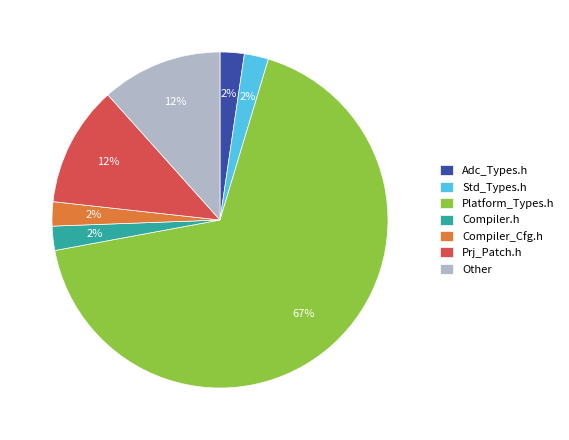

What is the largest slice in the pie chart?

Platform_Types.h